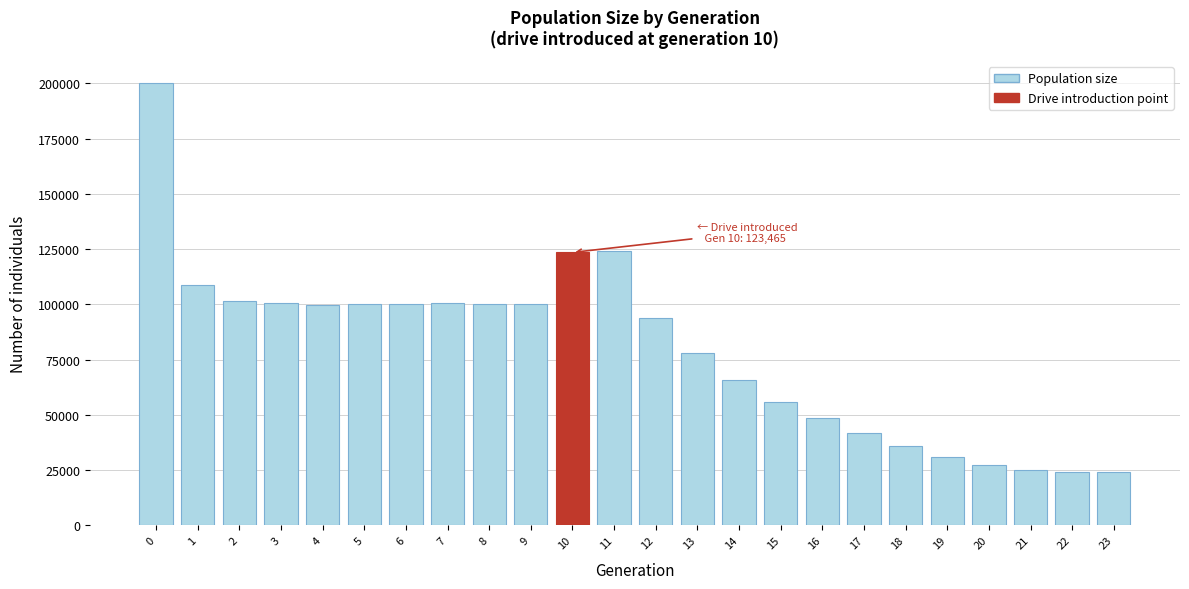

Is it true that the value at 8 is 157750?

False